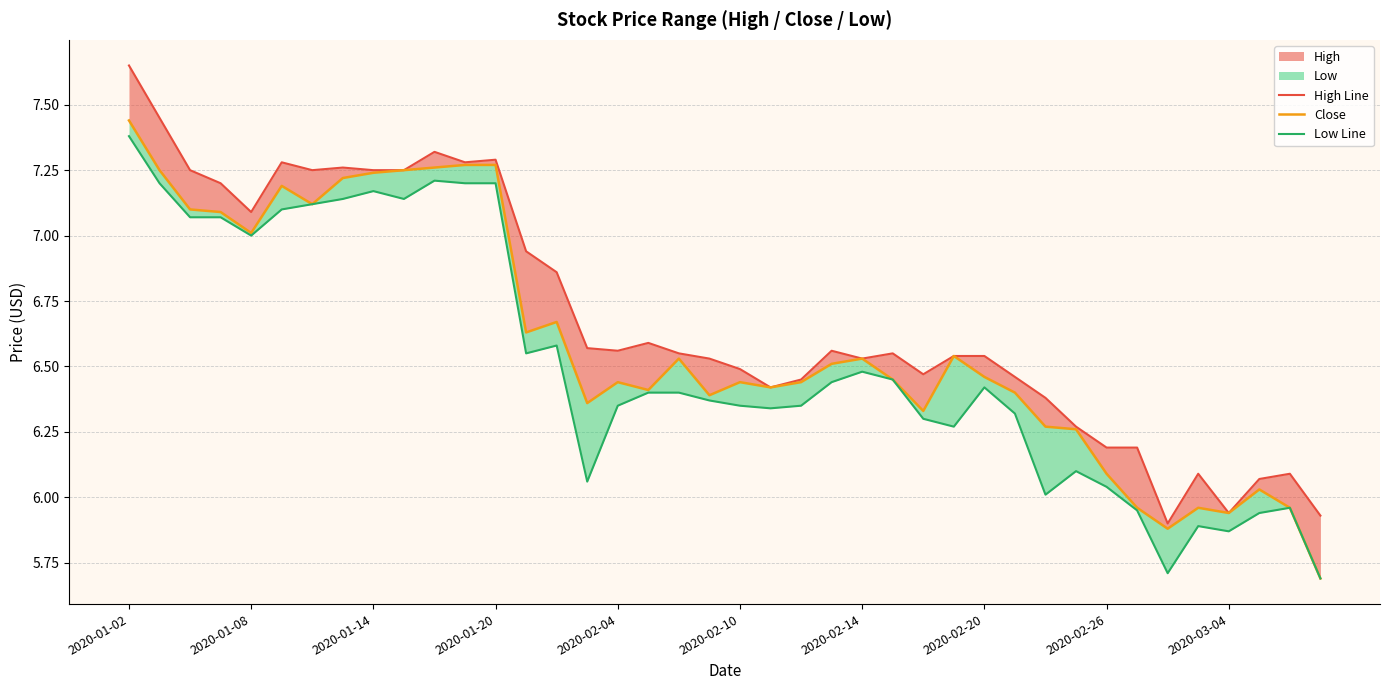

True or false: Close has a value of 6.5 at 2020-02-14.

True